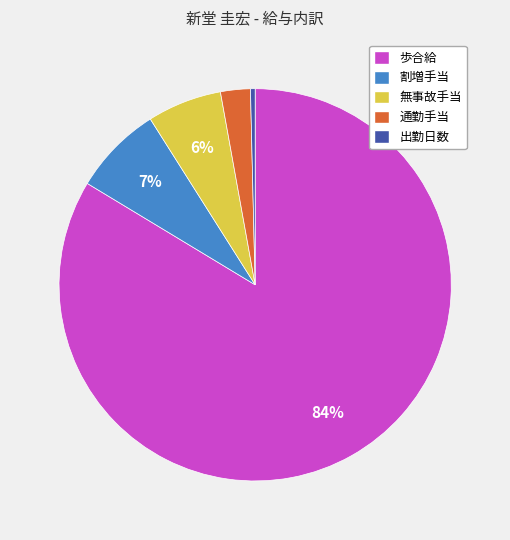

What percentage is the 割増手当 slice, to the nearest percent?

7%